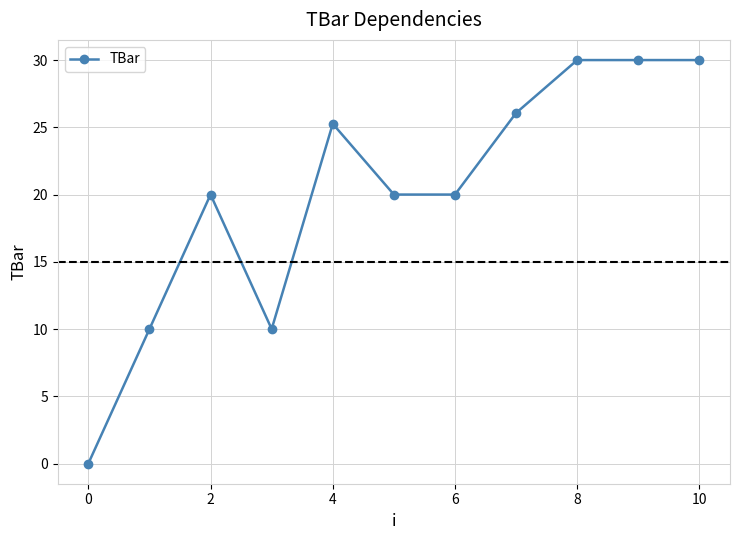

How many positive values are there?

10